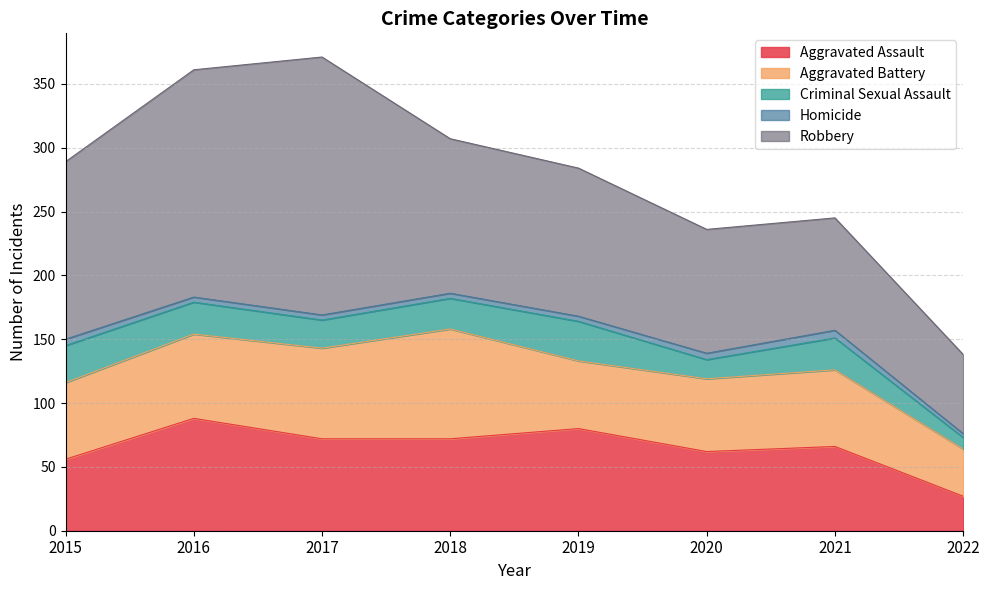

Does the chart have visible grid lines?

Yes